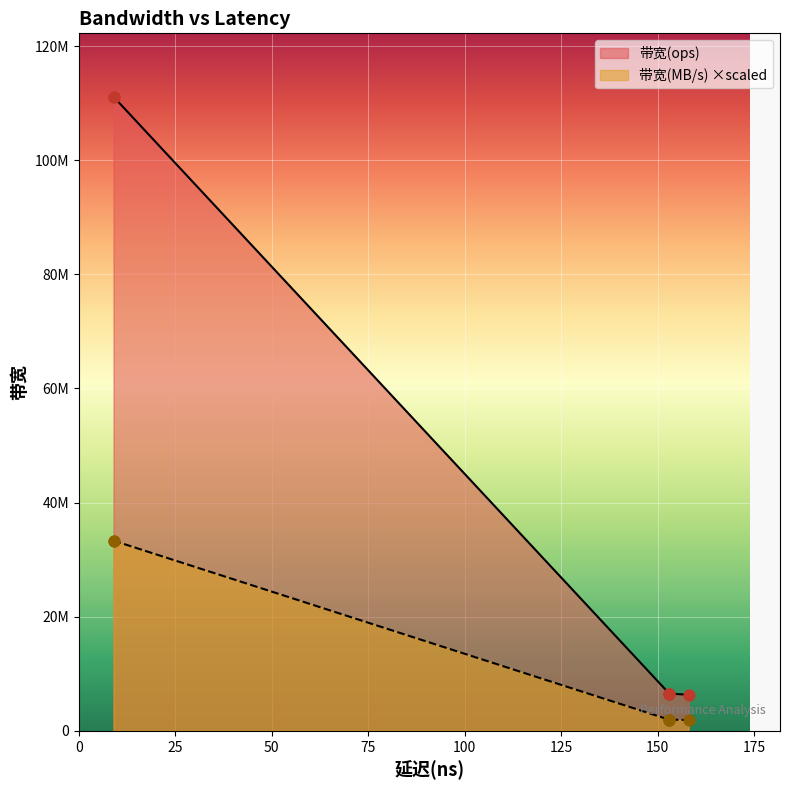

Is the value of 带宽(MB/s) at clf_load greater than the value of 带宽(ops) at nt store?

No